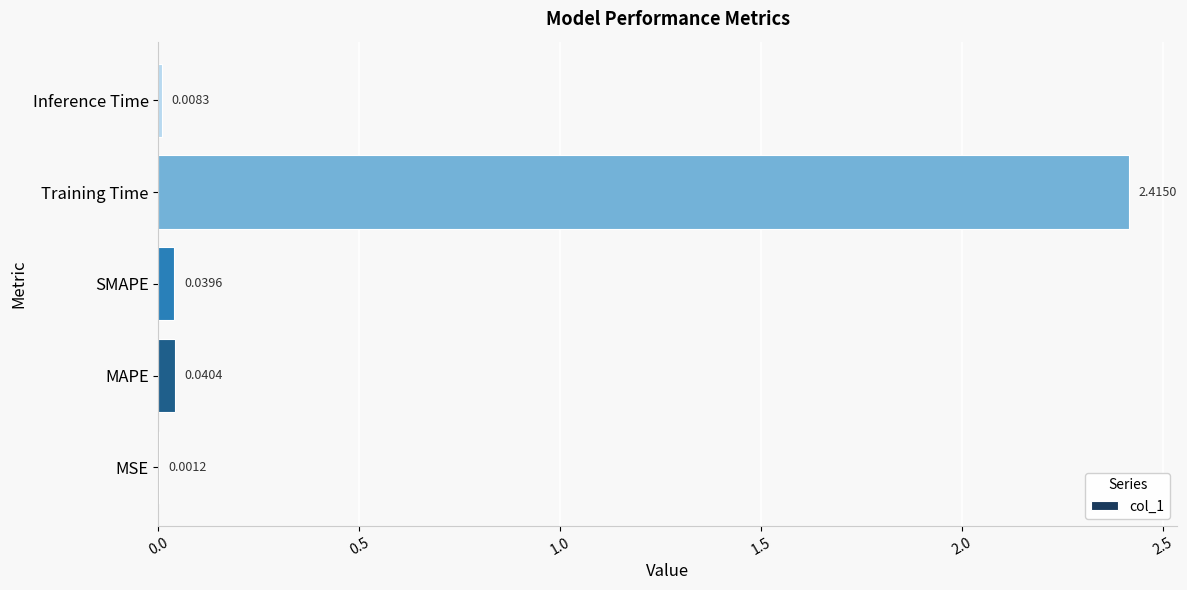

Are the bars grouped side by side (vs. stacked)?

No